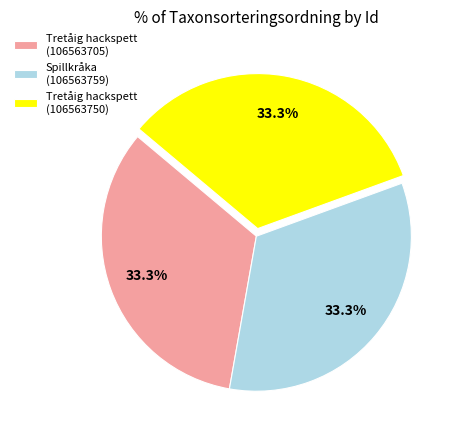

To the nearest percent, what percentage of the pie is Tretåig hackspett (106563705)?

33%